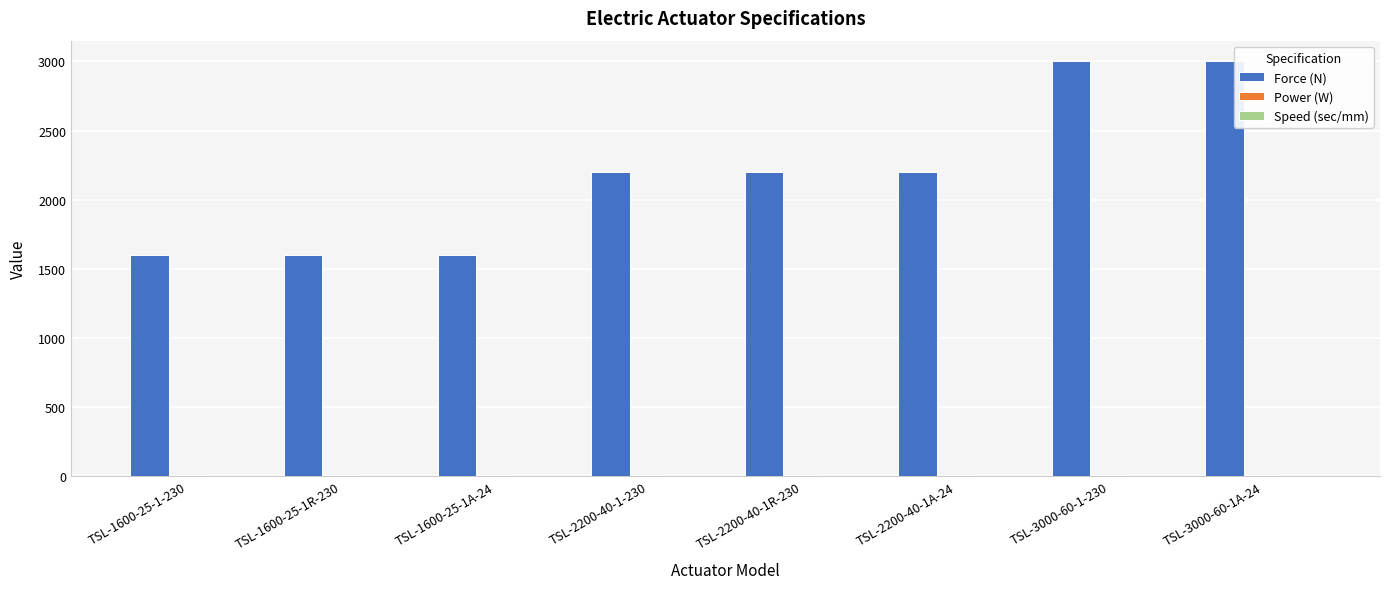

How many groups of bars are there?

8